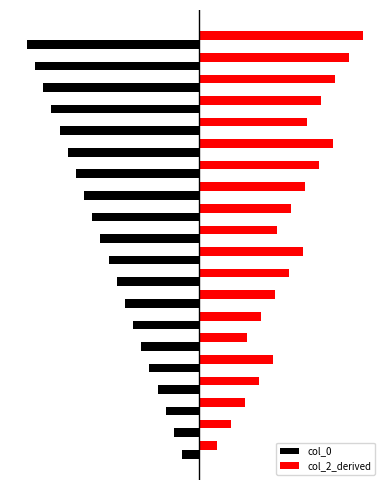

What are all the series names shown in the legend?

col_0, col_2_derived